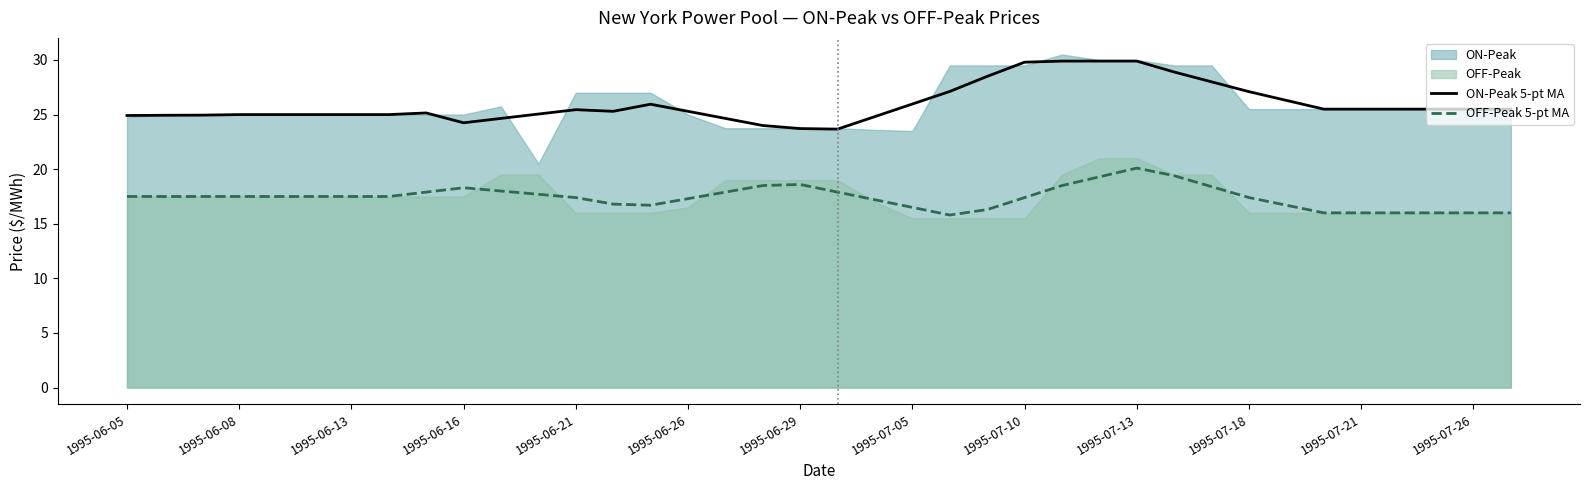

The ON-Peak 5-pt MA series shows 12.0 at 1995-06-05. True or false?

False